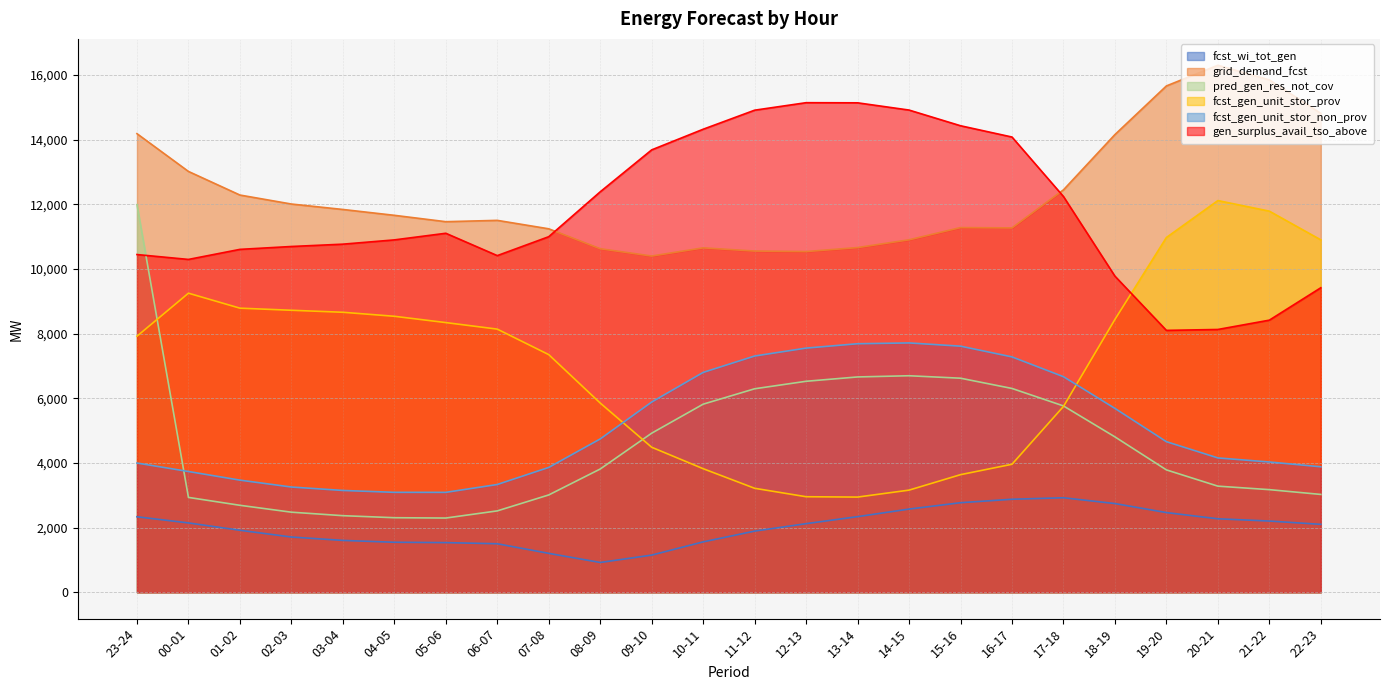

What is the highest value of the fcst_gen_unit_stor_prov series?

12113